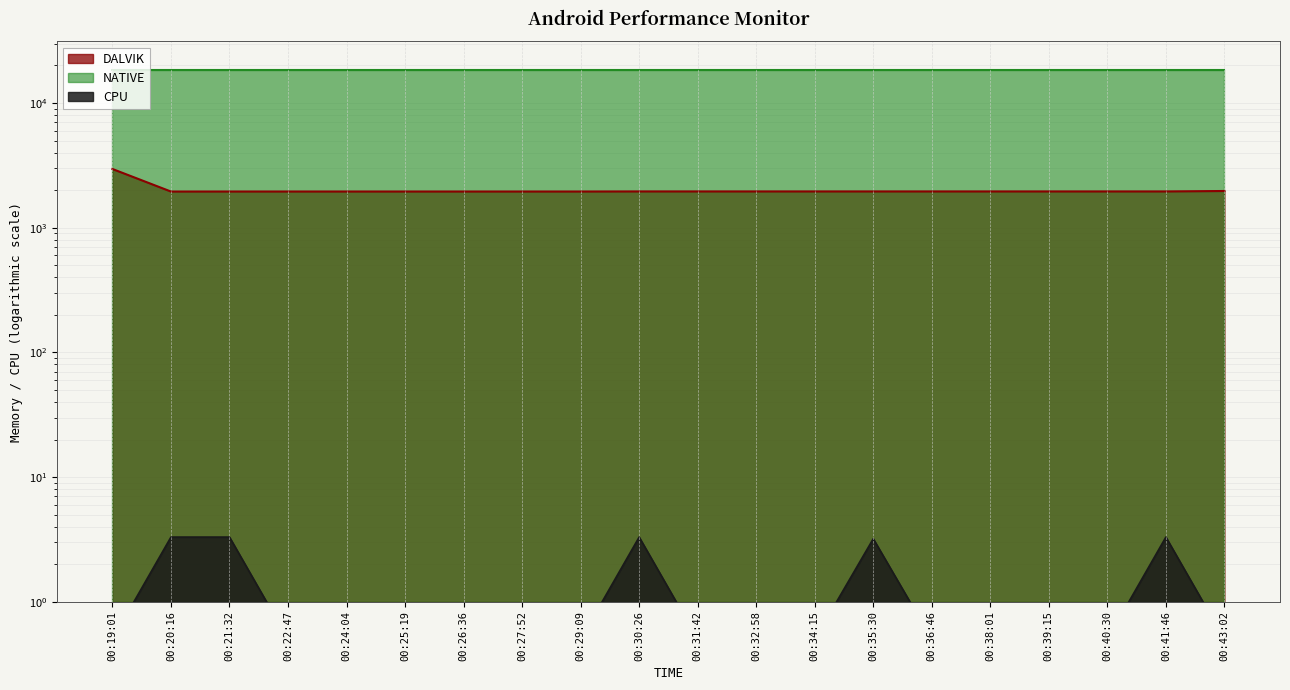

True or false: DALVIK and CPU intersect in this chart.

False